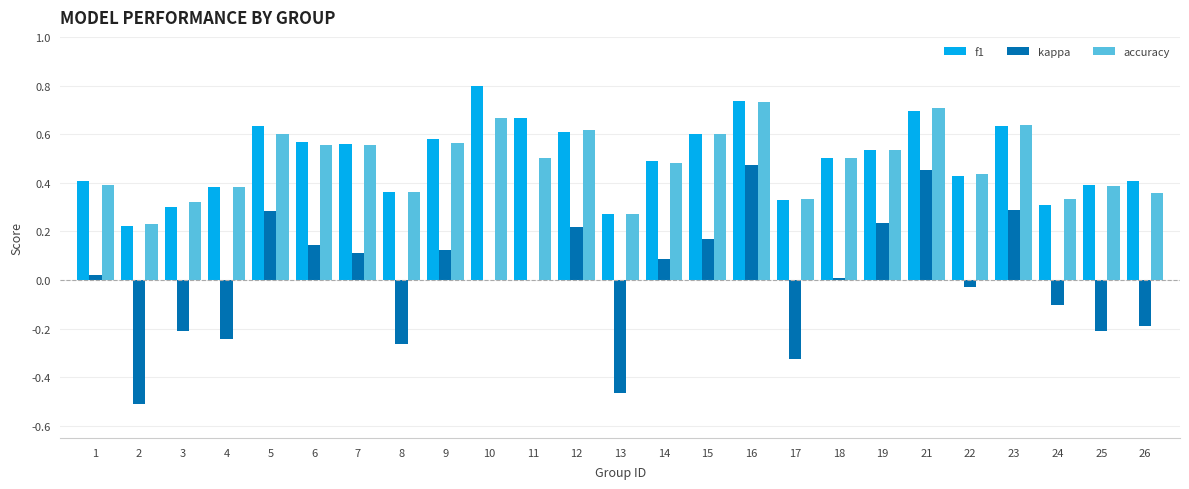

The accuracy series shows 0.2 at 13. True or false?

False